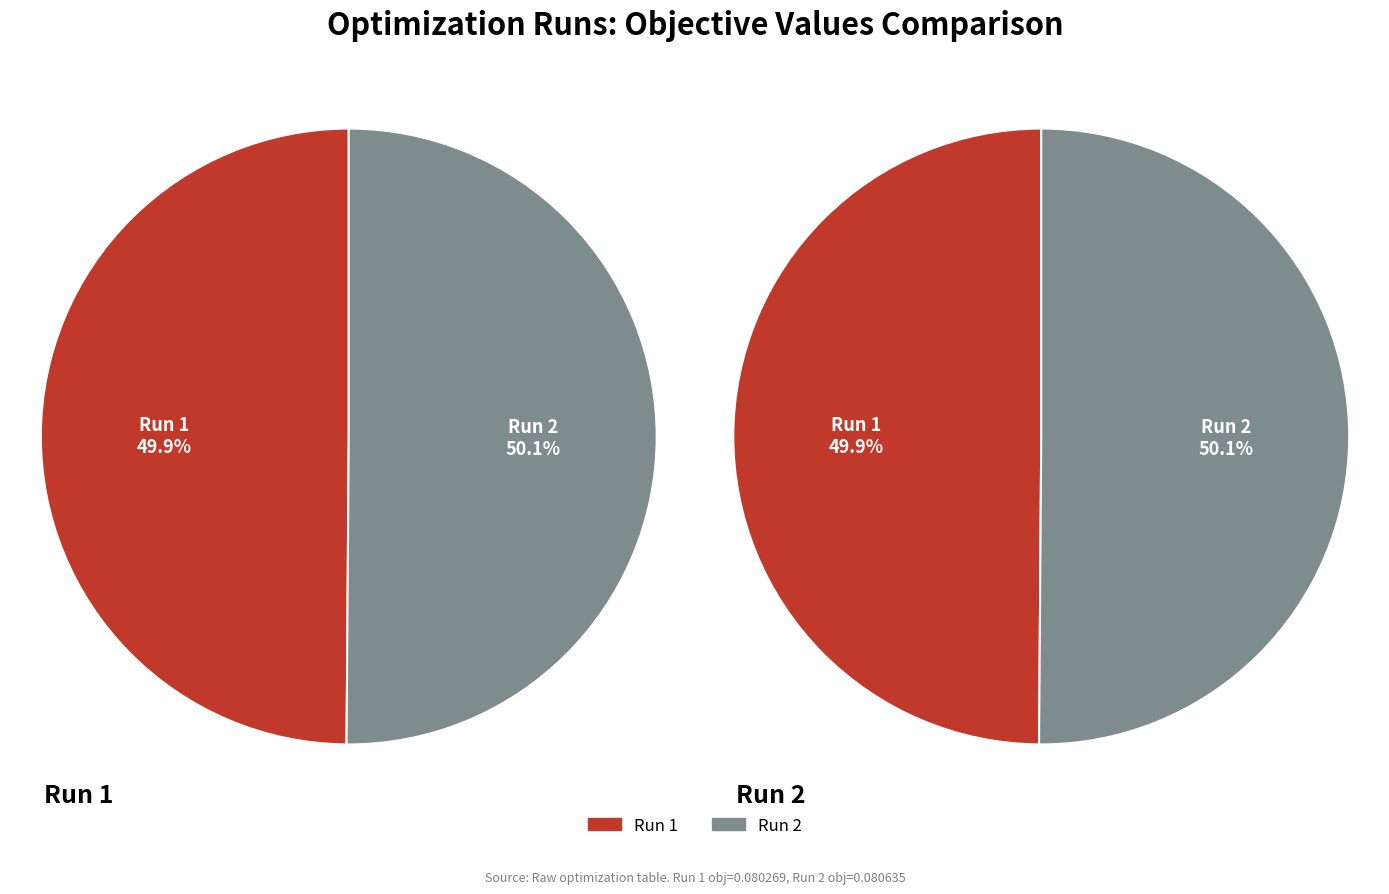

Combined, what portion of the pie is Run 2 and Run 1?

100.0%